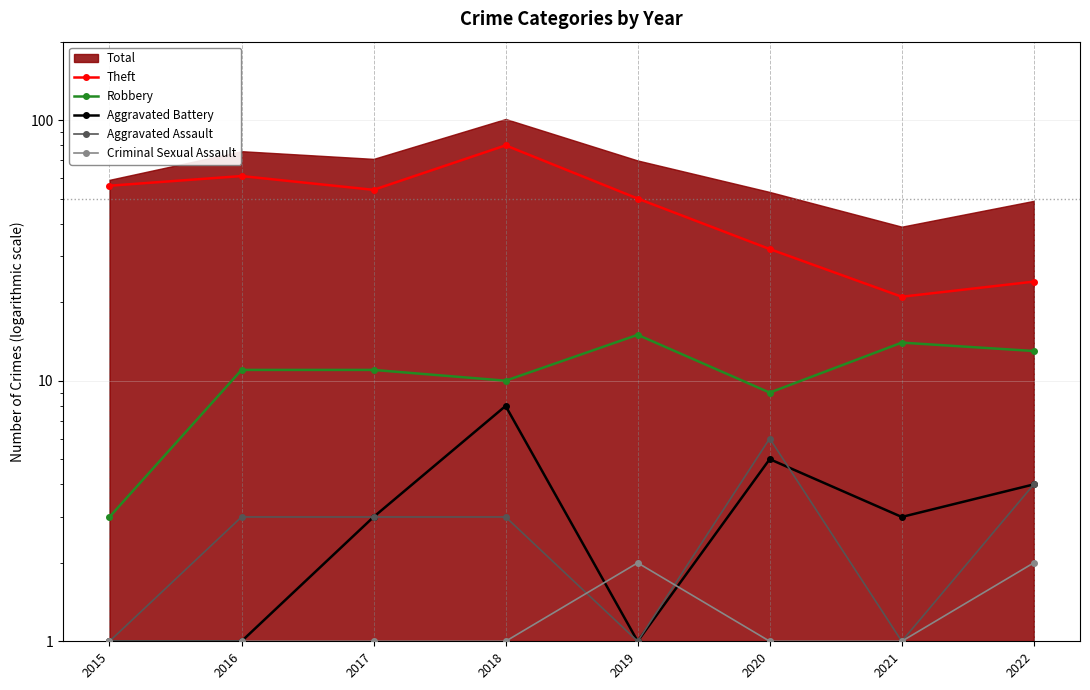

Reading left to right, list all the values displayed in this chart.

Theft: 56	61	54	80	50	32	21	24
Robbery: 3	11	11	10	15	9	14	13
Aggravated Battery: 1	1	3	8	1	5	3	4
Aggravated Assault: 1	3	3	3	1	6	1	4
Criminal Sexual Assault: 1	1	1	1	2	1	1	2